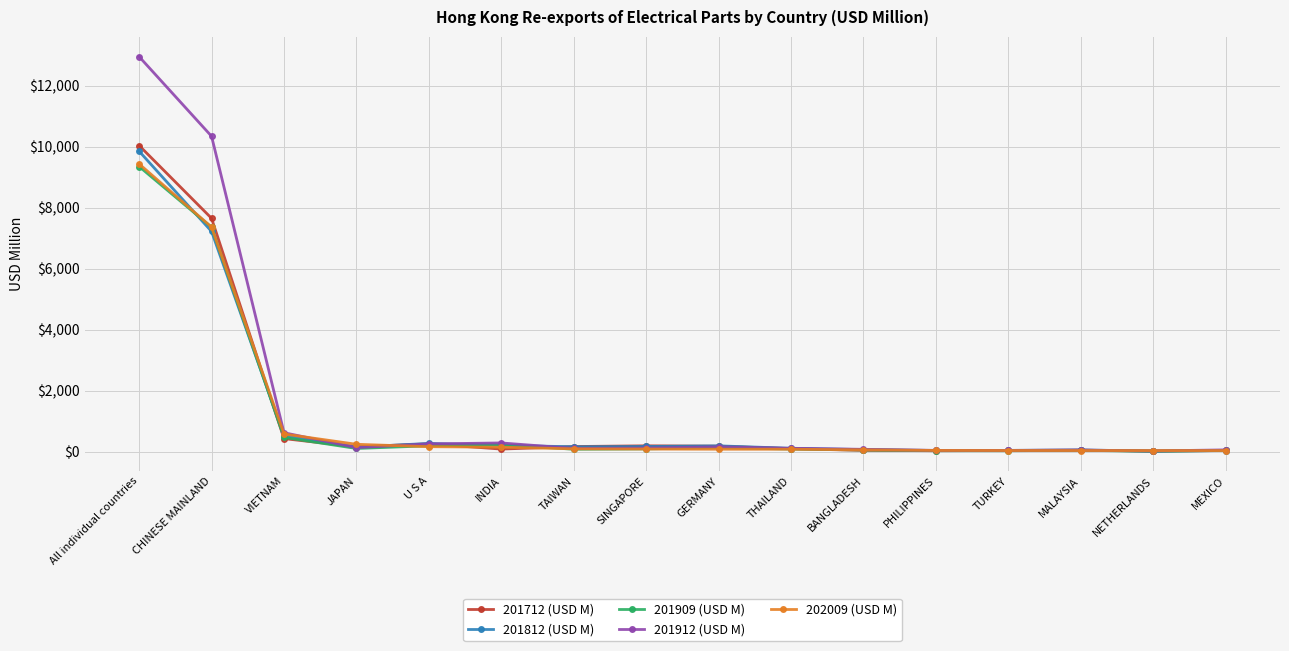

The 201909 (USD M) series shows 191.5 at U S A. True or false?

True